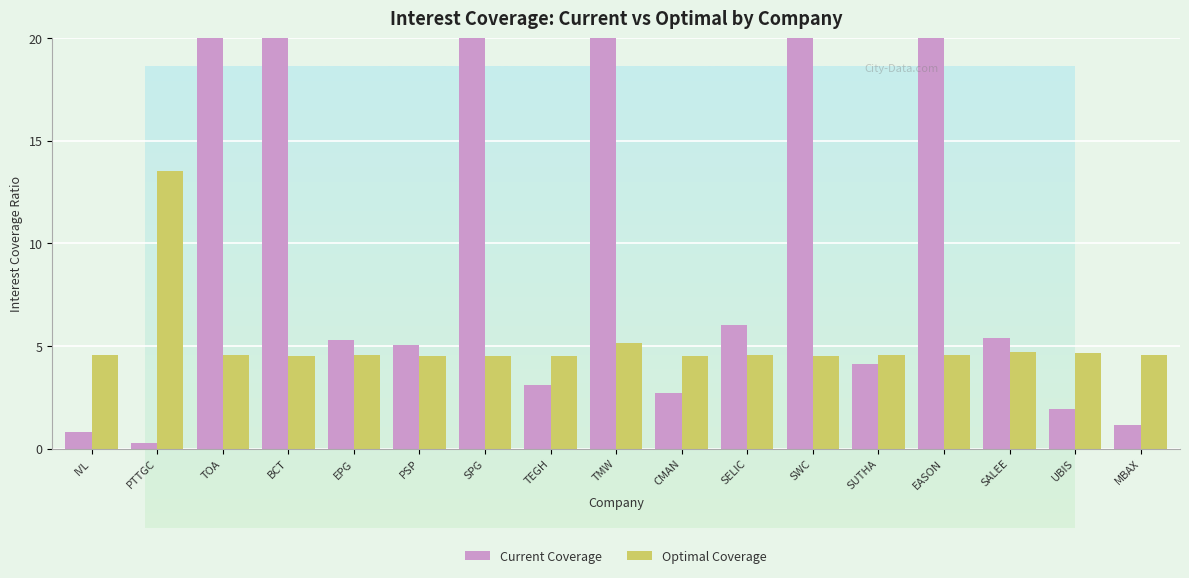

What is the label of the 12th bar from the left?

SWC